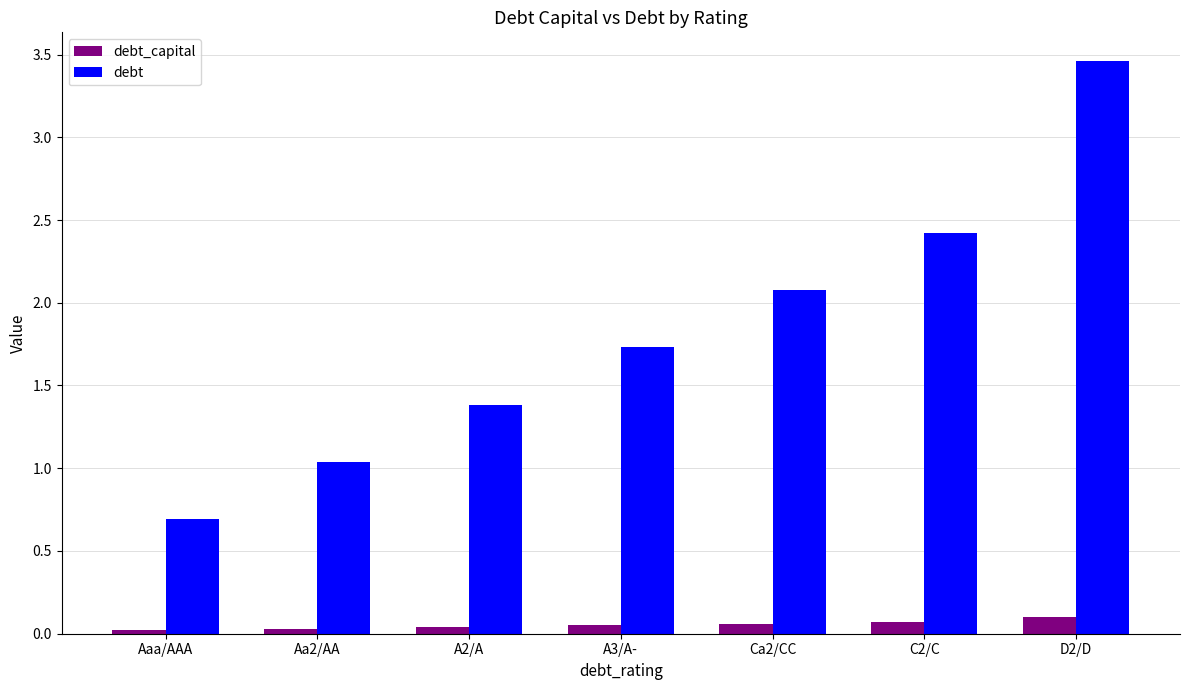

What is the sum of all debt_capital values?

0.4